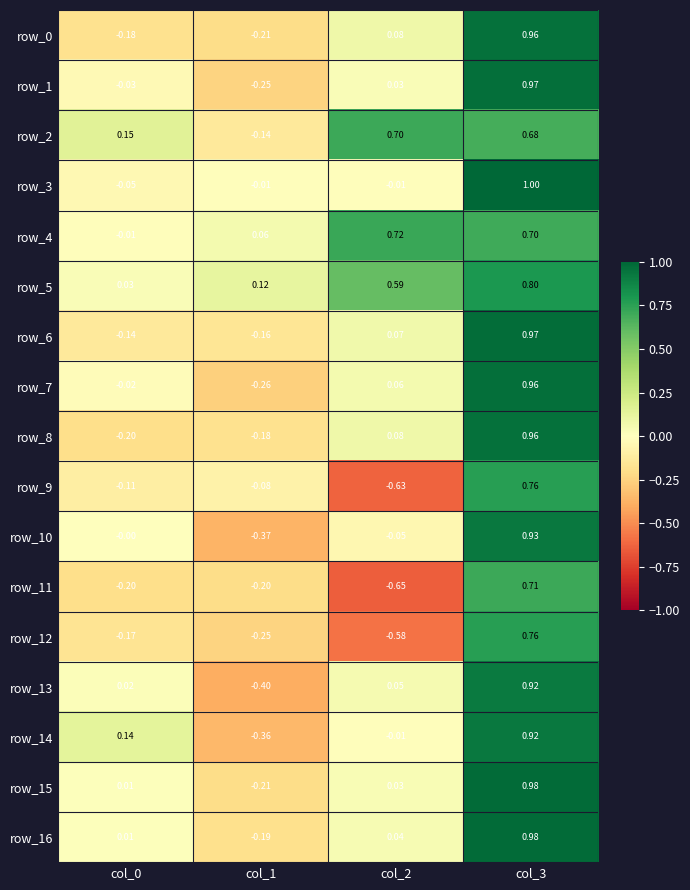

Is the value of row_4 at col_1 greater than the value of row_16 at col_3?

No